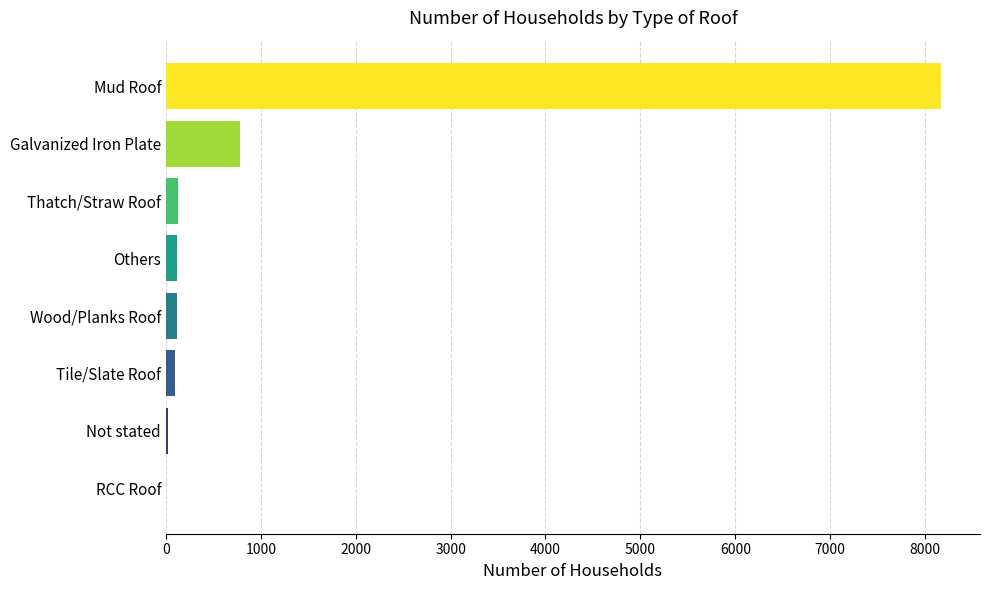

What is the maximum value shown in the chart?

8171